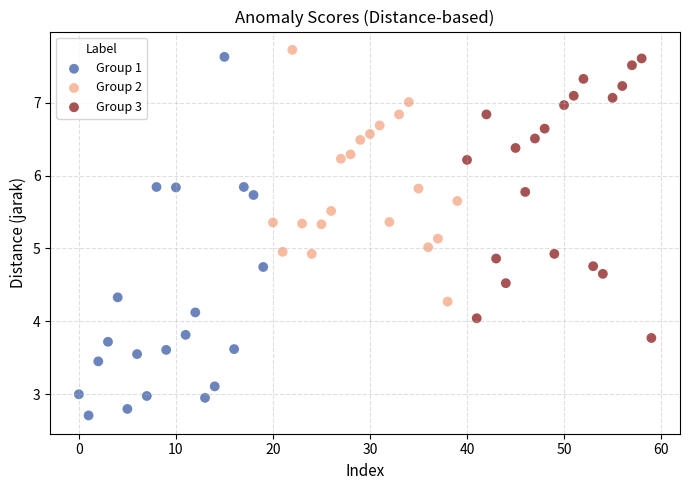

Which series reaches the maximum Y coordinate?

Group 2